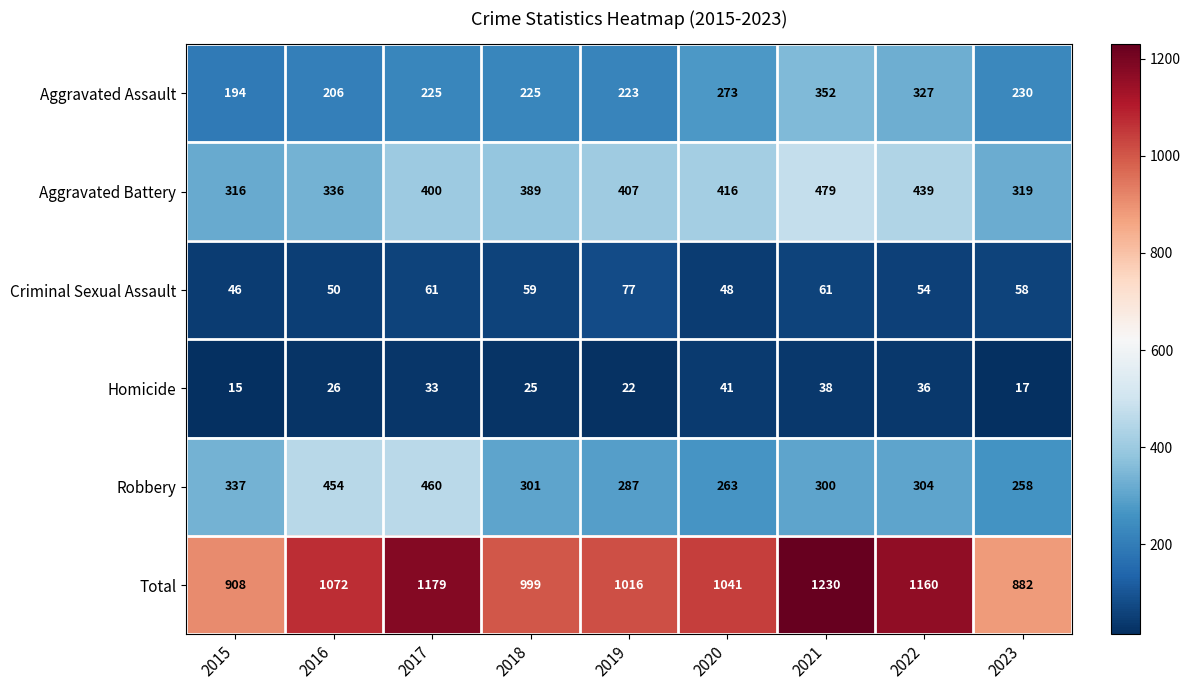

What is the maximum value shown in the chart?

1230